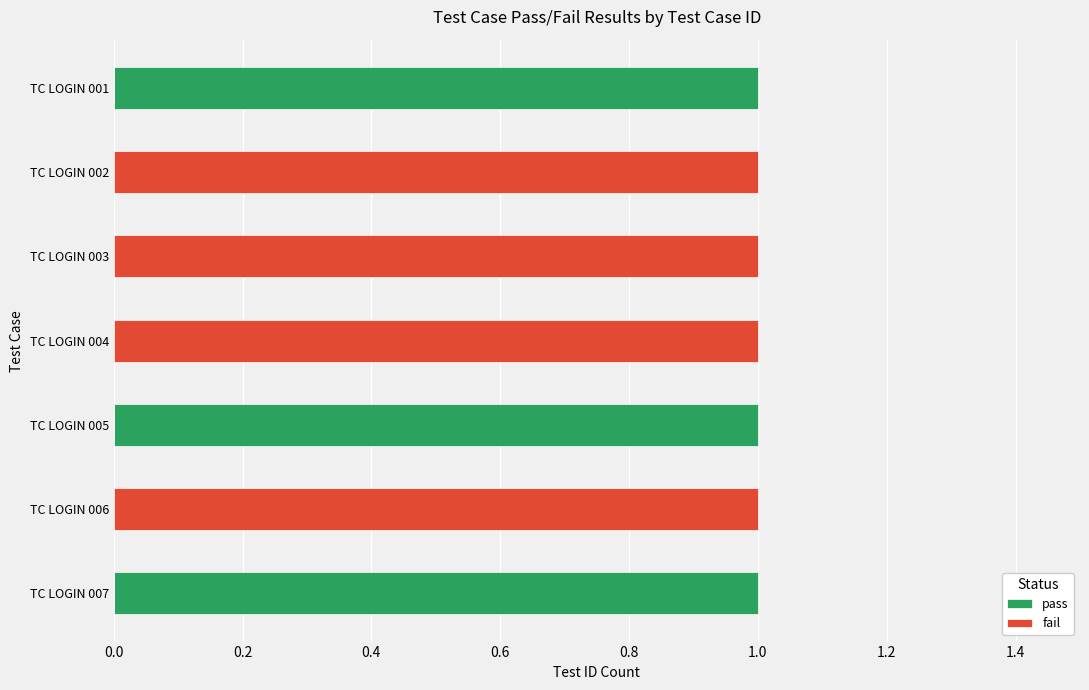

What position from the right is 1.0?

2